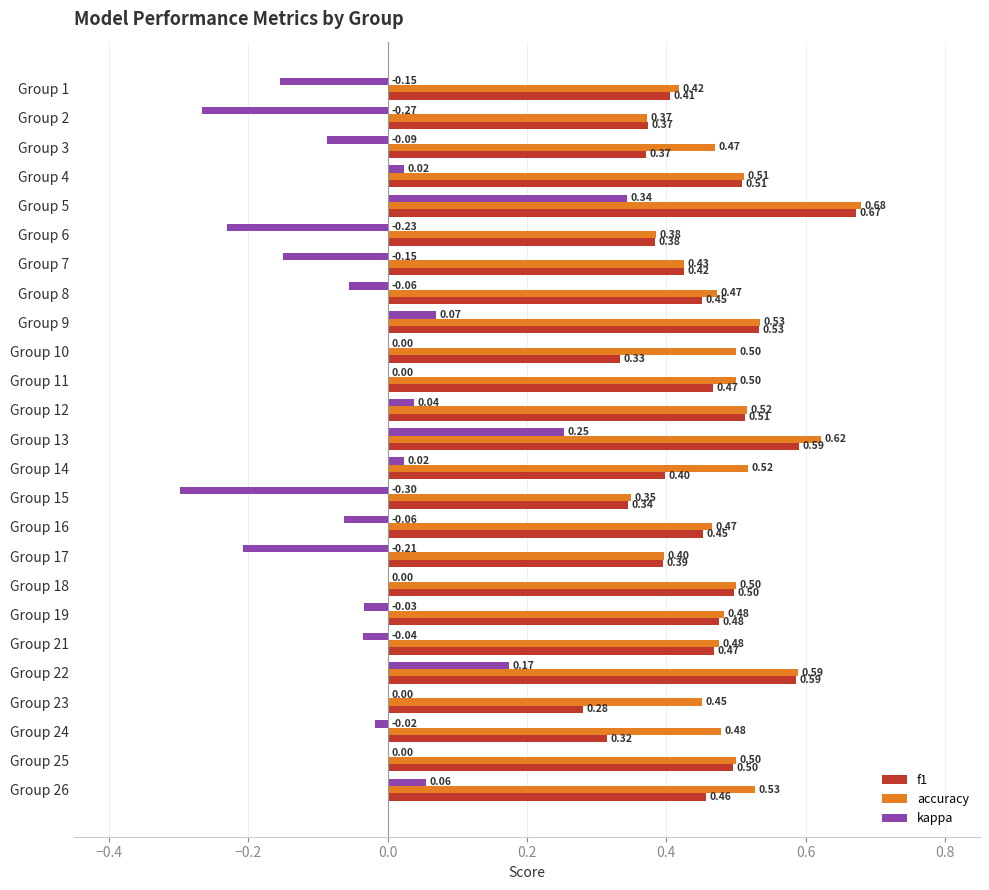

What is the sum of all kappa values?

-0.6